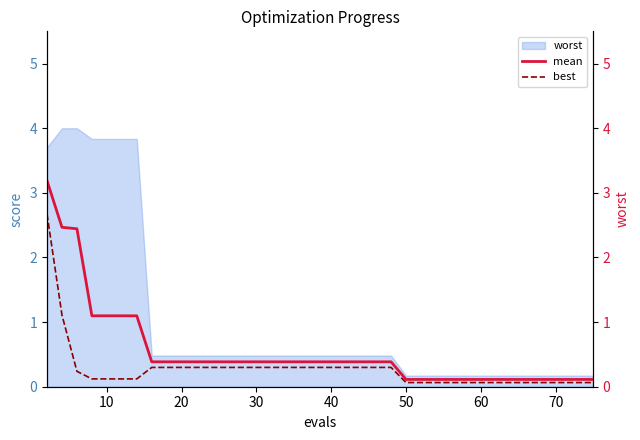

True or false: best has more than 1 points higher than both neighbors.

False